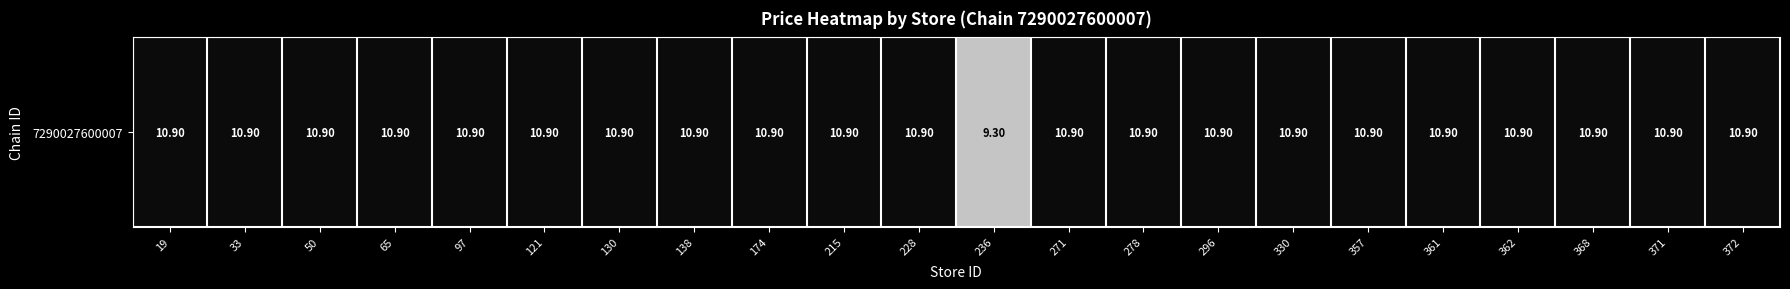

What is the difference between the maximum and minimum values?

1.6